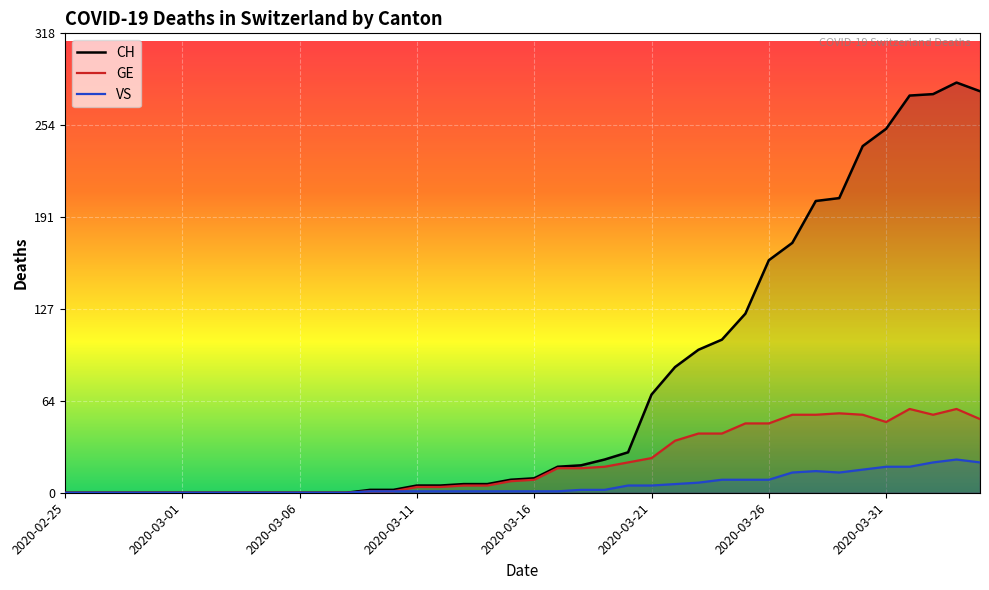

Does the chart display data point markers on the line(s)?

No